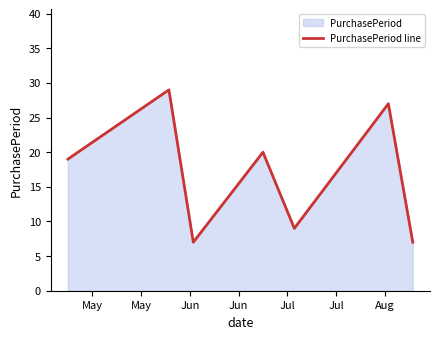

What is the smallest value displayed?

7